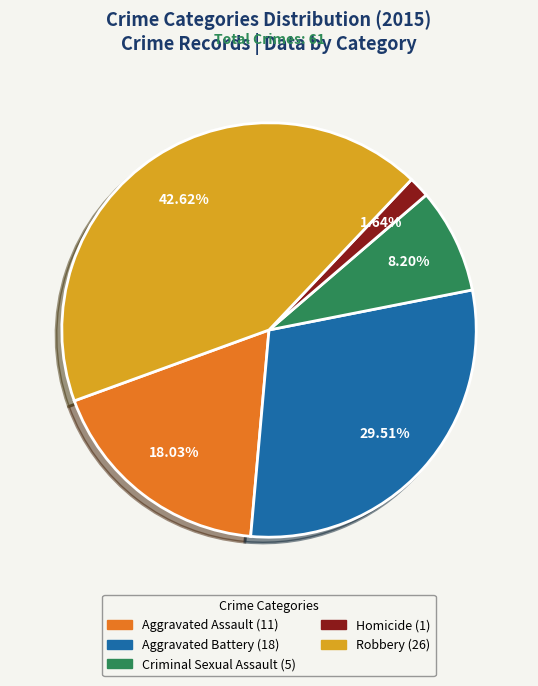

How much of the chart is everything except Homicide?

98.4%